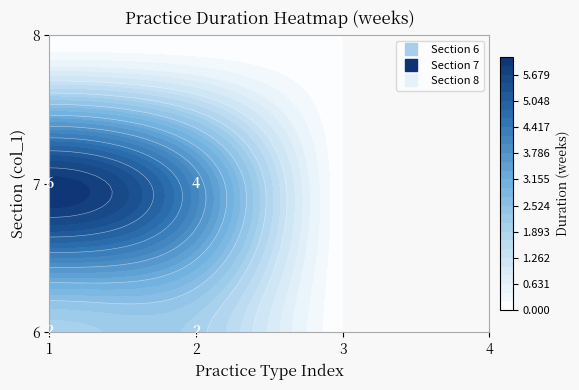

What is the difference between the second highest and second lowest values in the 7 series?

4